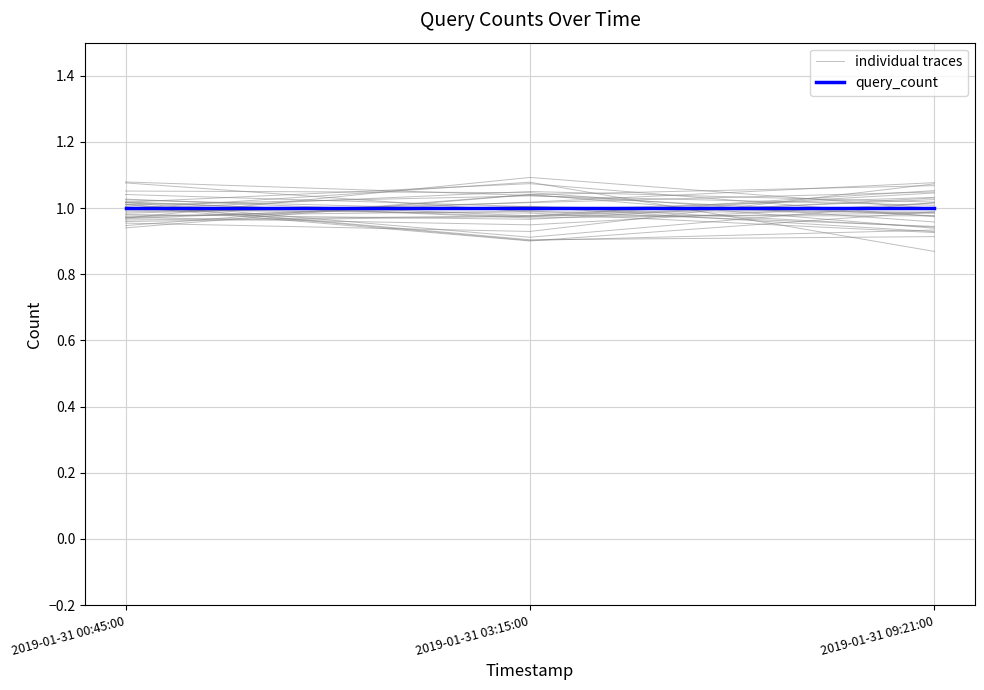

The value of individual traces at 2019-01-31 09:21:00 is 1.0. True or false?

True